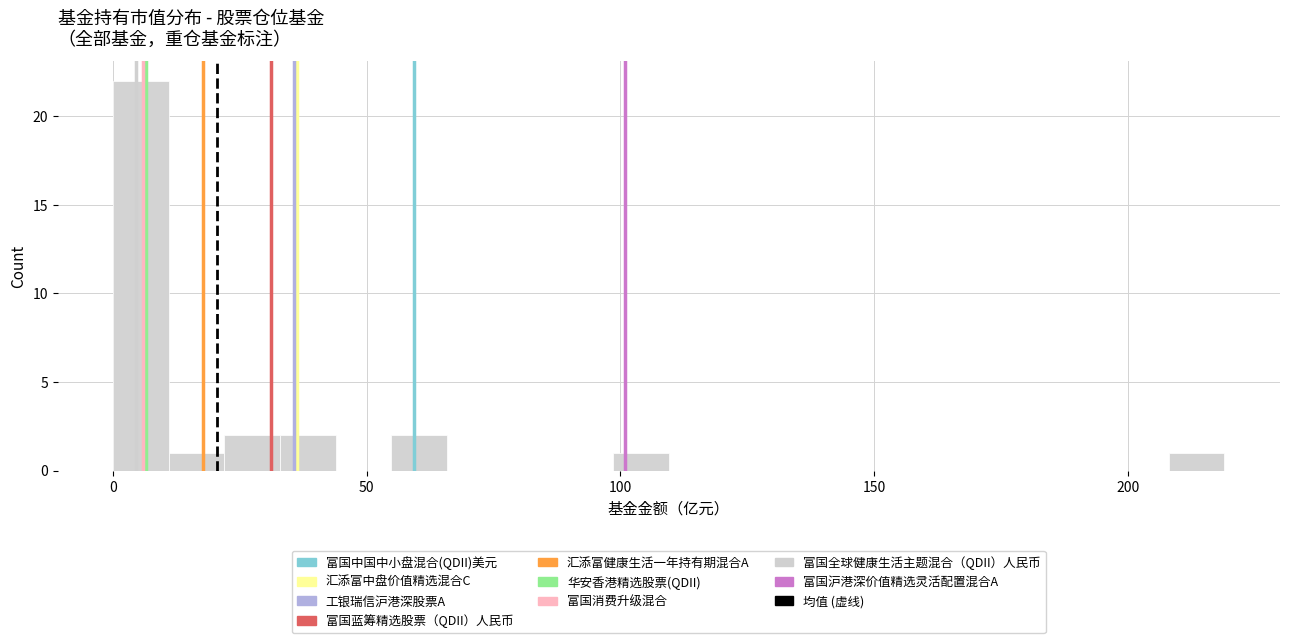

Around what value on the x-axis is the tallest bar? Give the approximate position of its centre, as read against the axis.

5